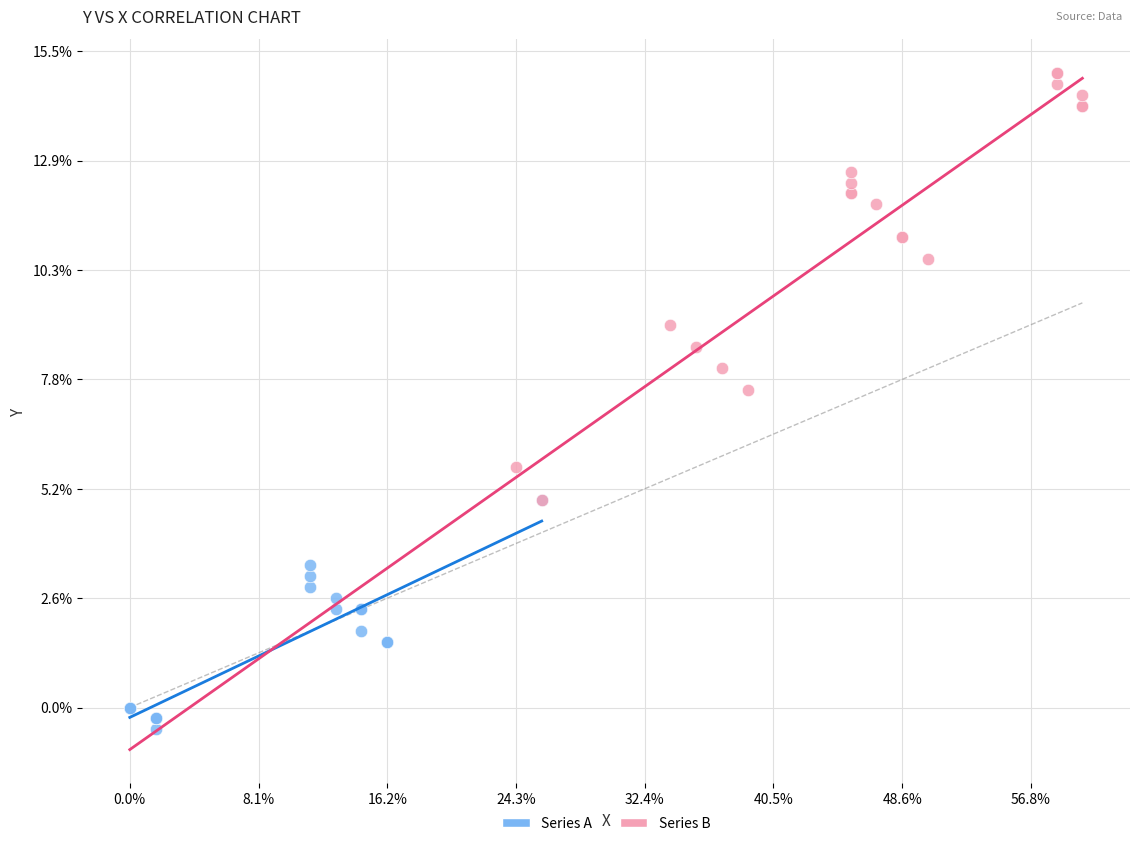

Which series reaches the maximum Y coordinate?

Series B